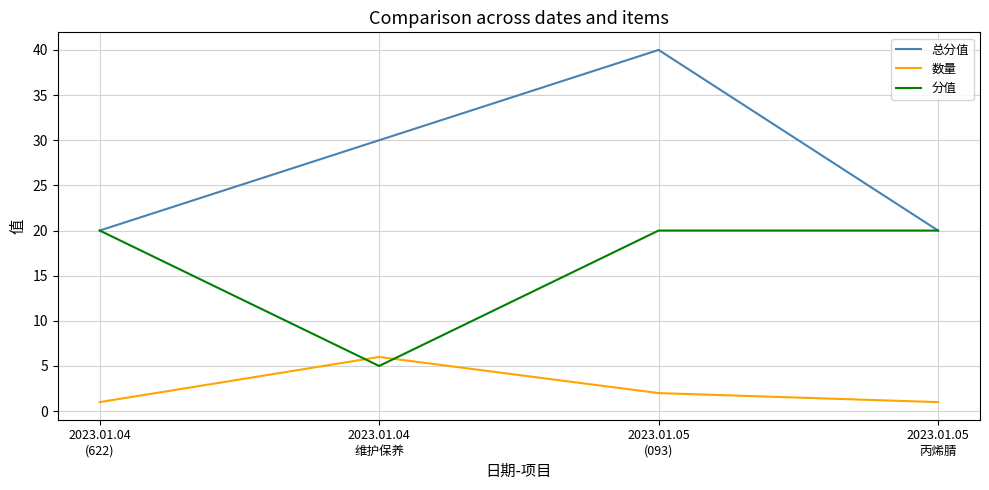

Between which two adjacent categories do 数量 and 分值 first intersect?

2023.01.04
(622) and 2023.01.04
维护保养